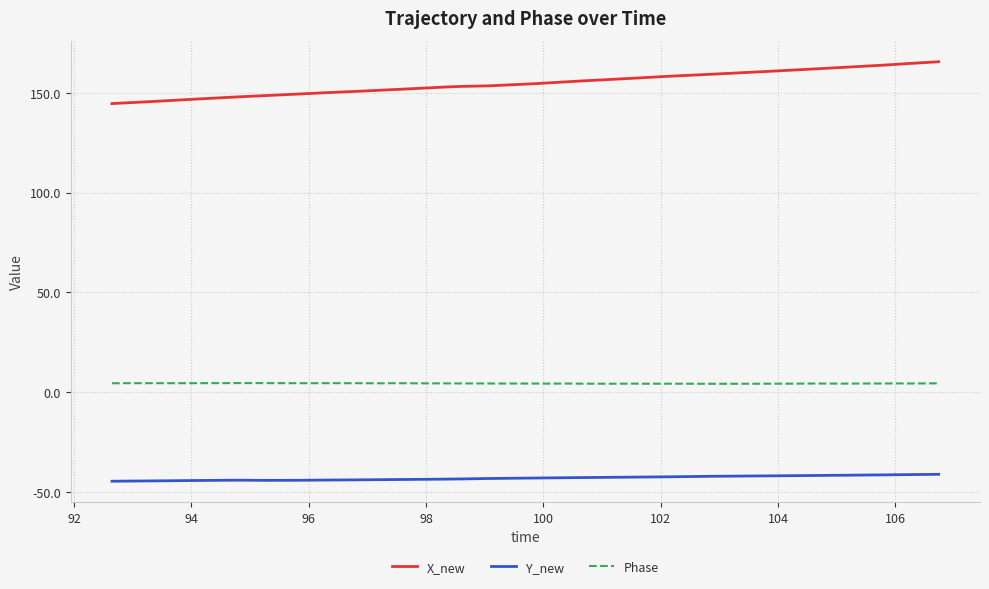

Which series has the widest spread of values?

X_new